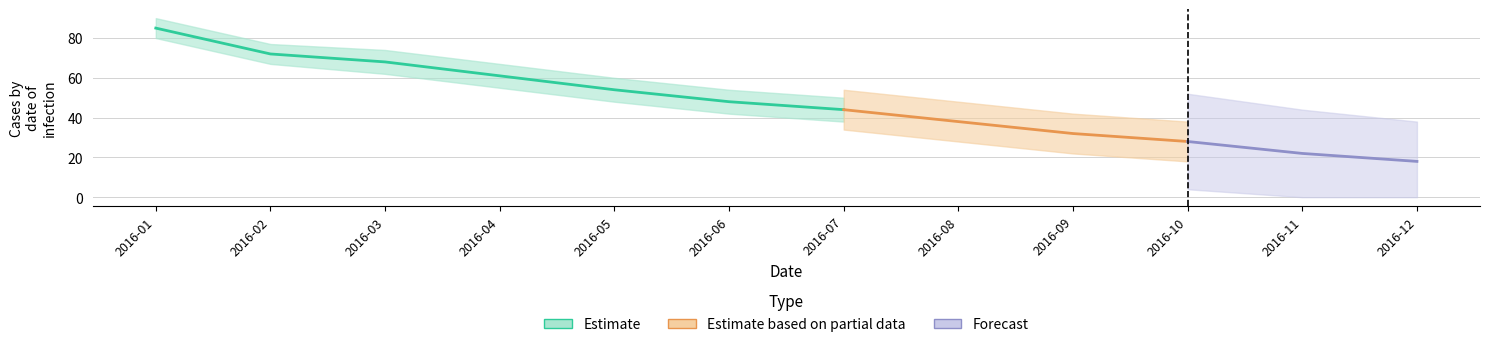

Which has a higher value, 2016-06 or 2016-05?

2016-05